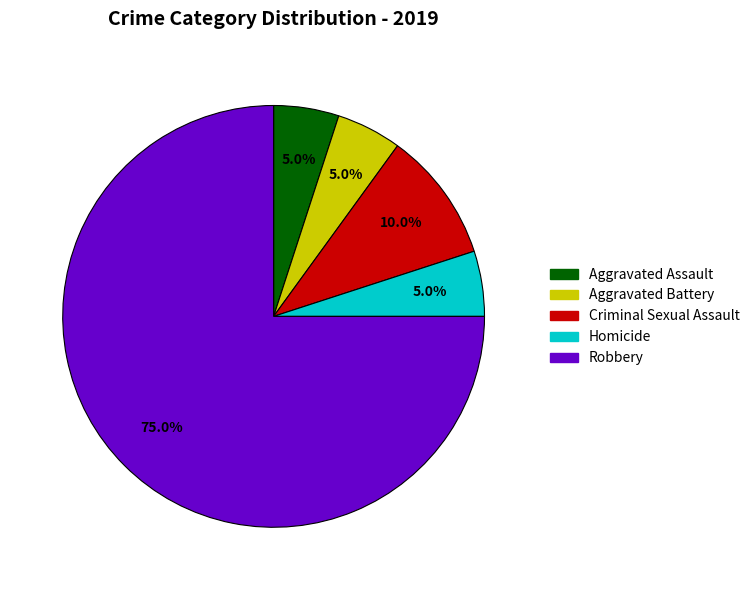

How many segments does this pie chart have?

5